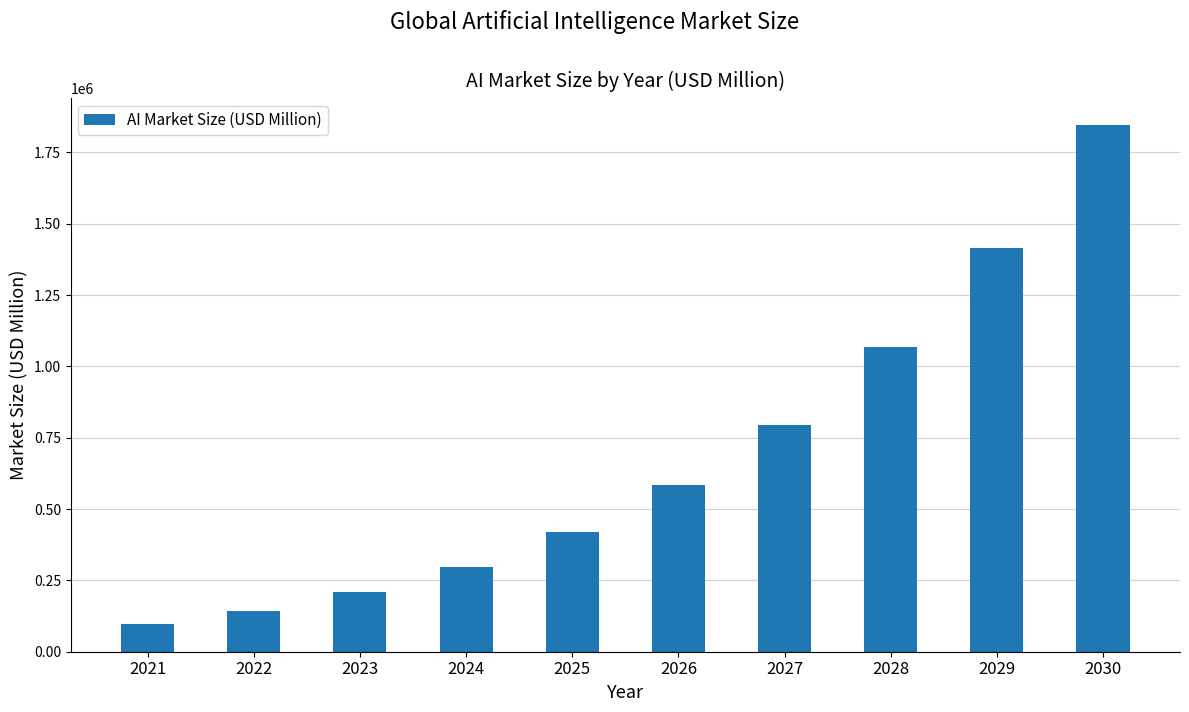

Which label corresponds to the largest value in the chart?

2030